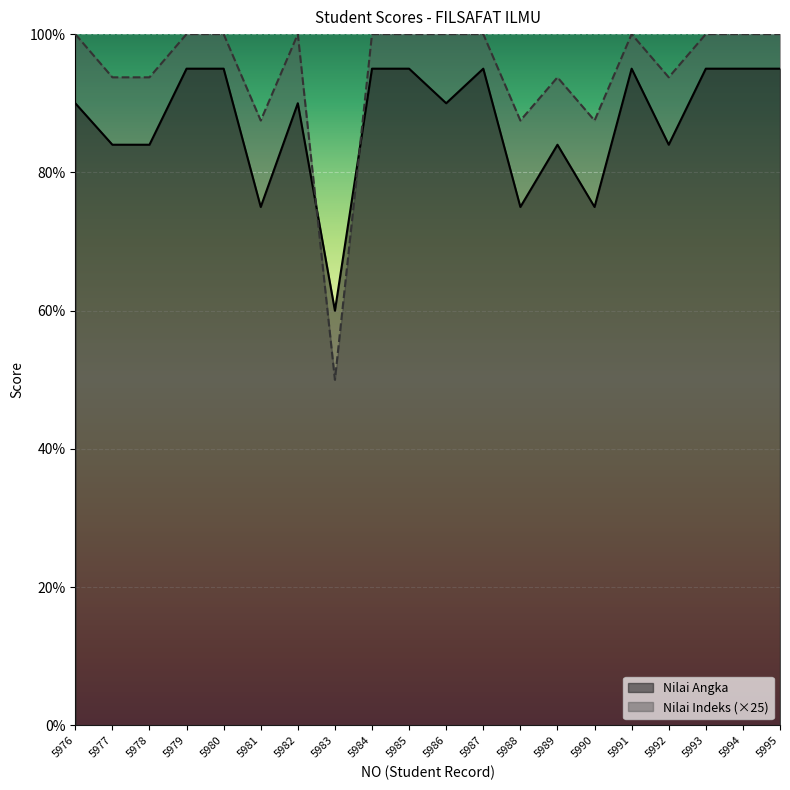

What are all the series names shown in the legend?

Nilai Angka, Nilai Indeks (×25)